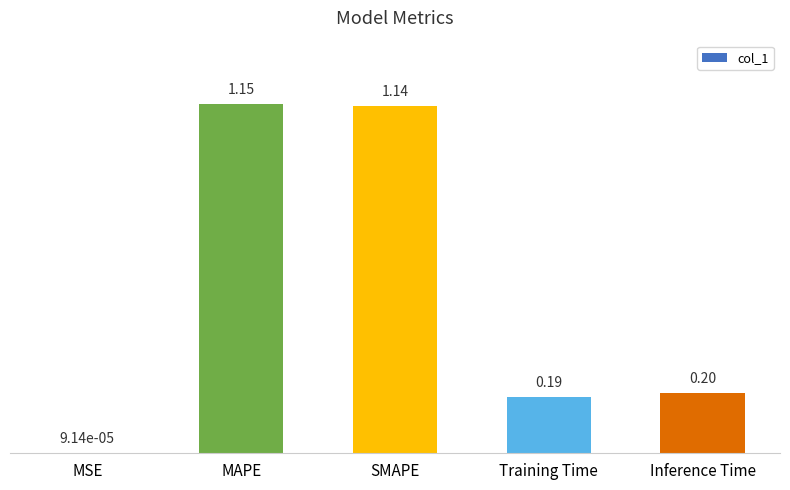

What is the change in value from MSE to Inference Time?

+0.2